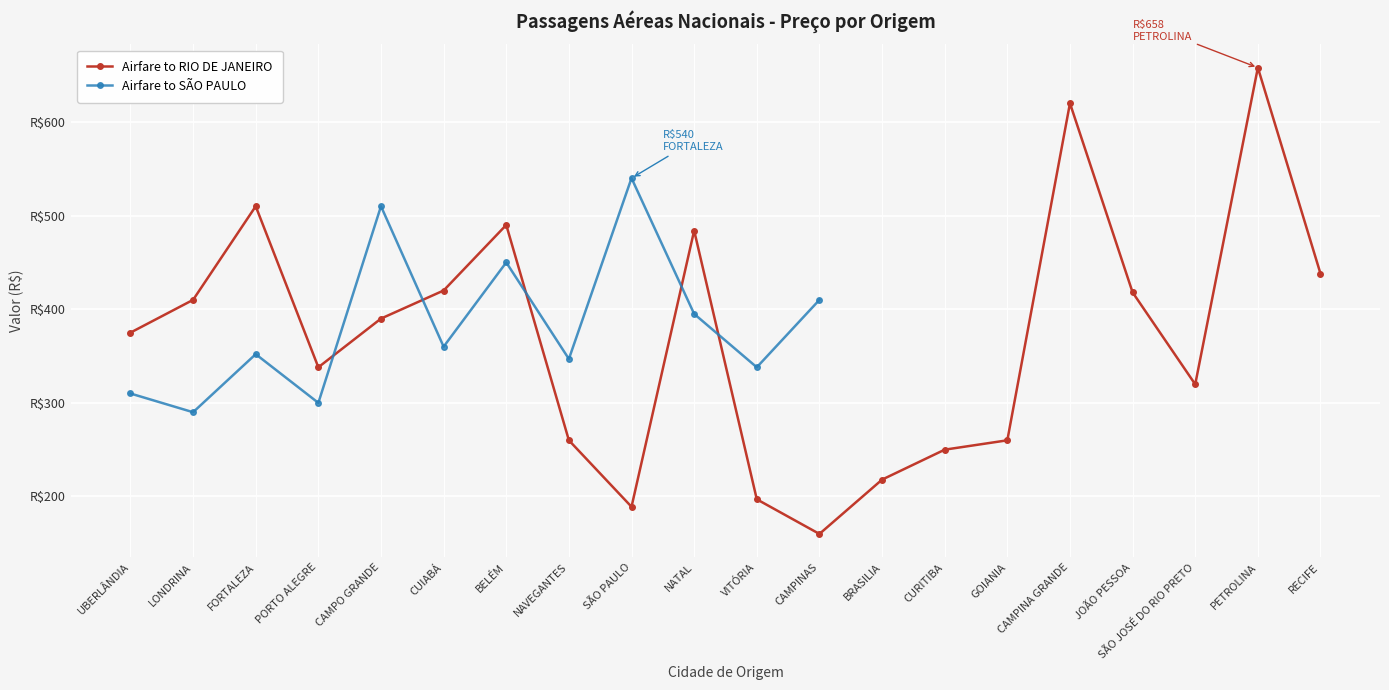

True or false: the data shows 47.6 at CAMPINAS.

False